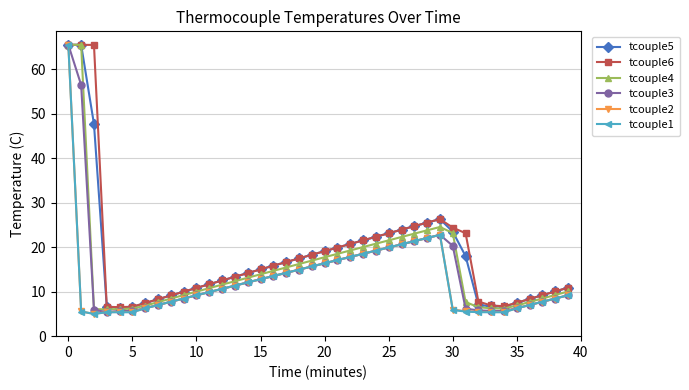

What is the smallest value displayed?

5.0